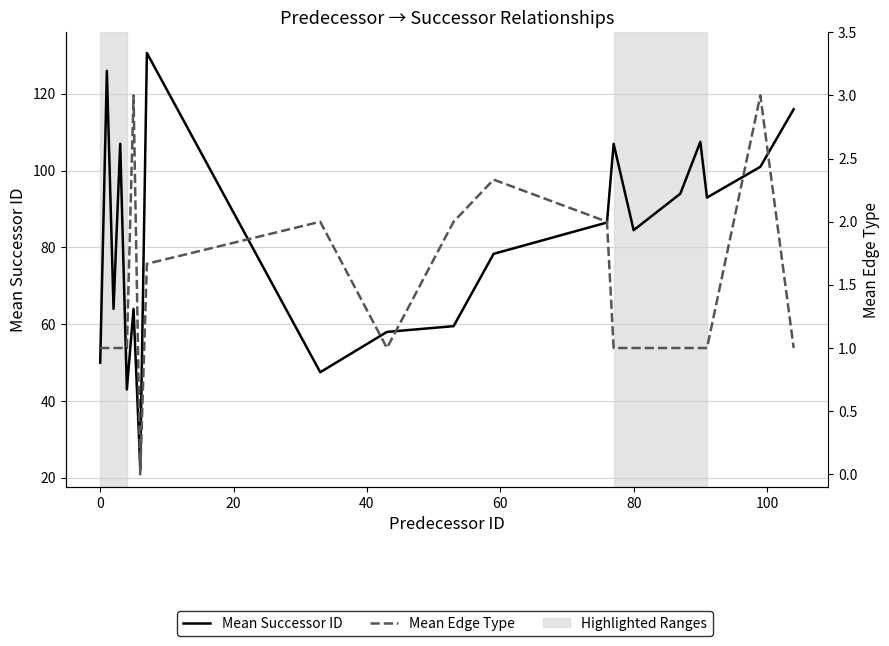

True or false: Mean Edge Type and Mean Successor ID intersect in this chart.

False